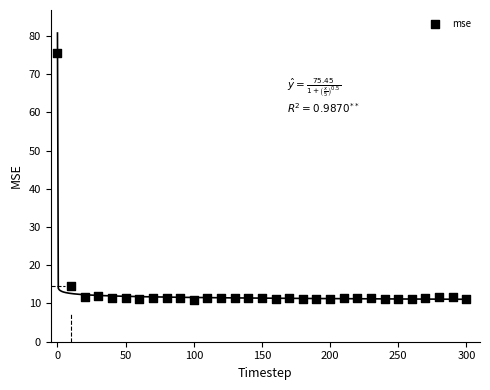

What is the range of X values (max minus min)?

300.0